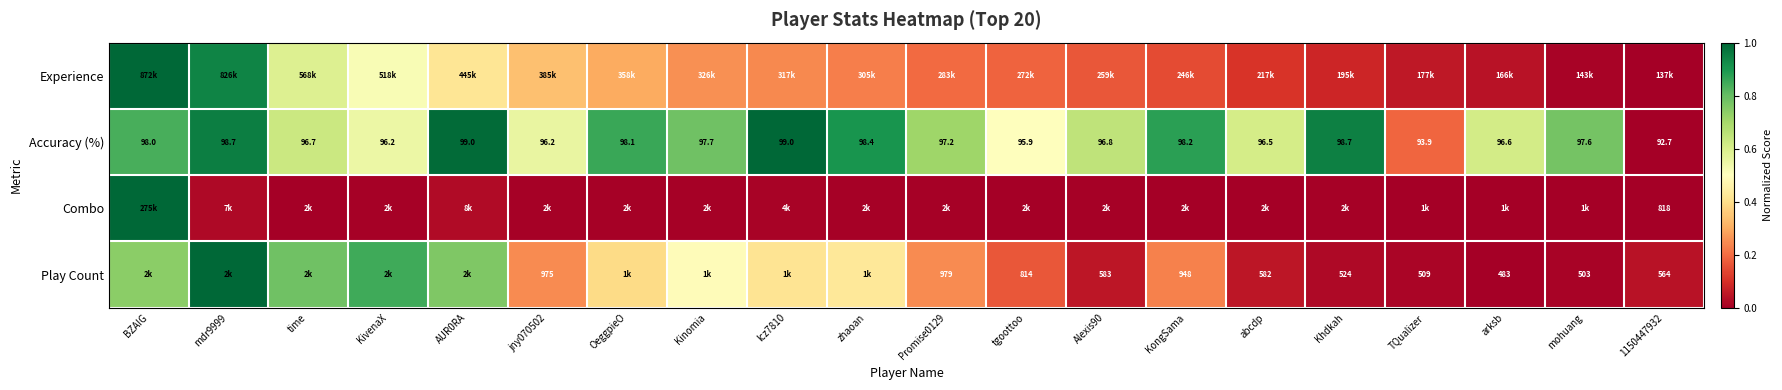

Which has a higher value, Kinomia or mohuang?

Kinomia